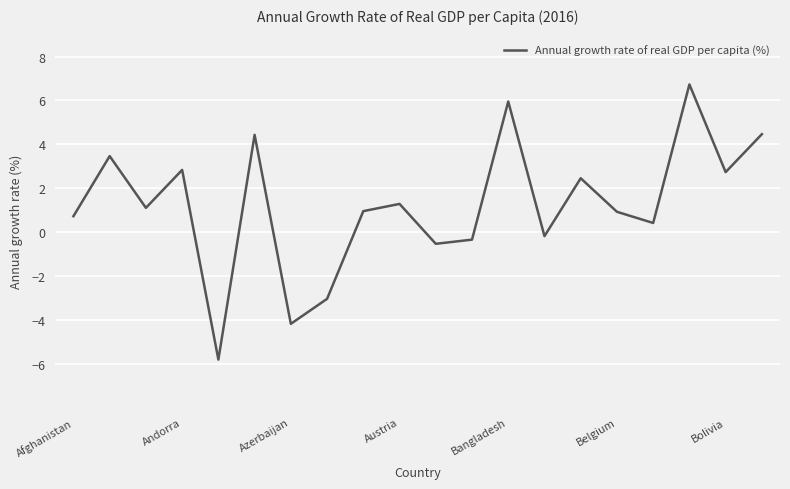

What is the minimum value shown in the chart?

-5.8